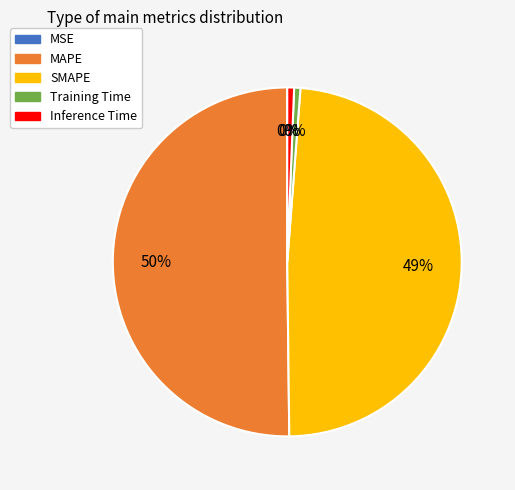

Is it true that Inference Time is 1% of the pie?

True